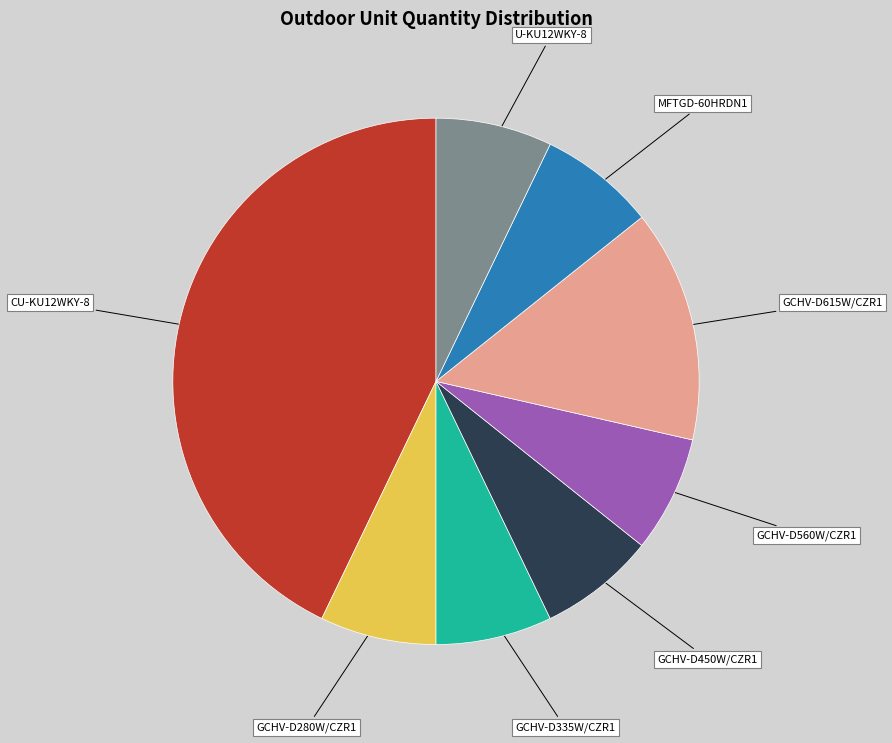

Is the sum of GCHV-D615W/CZR1 and MFTGD-60HRDN1 greater than half?

No